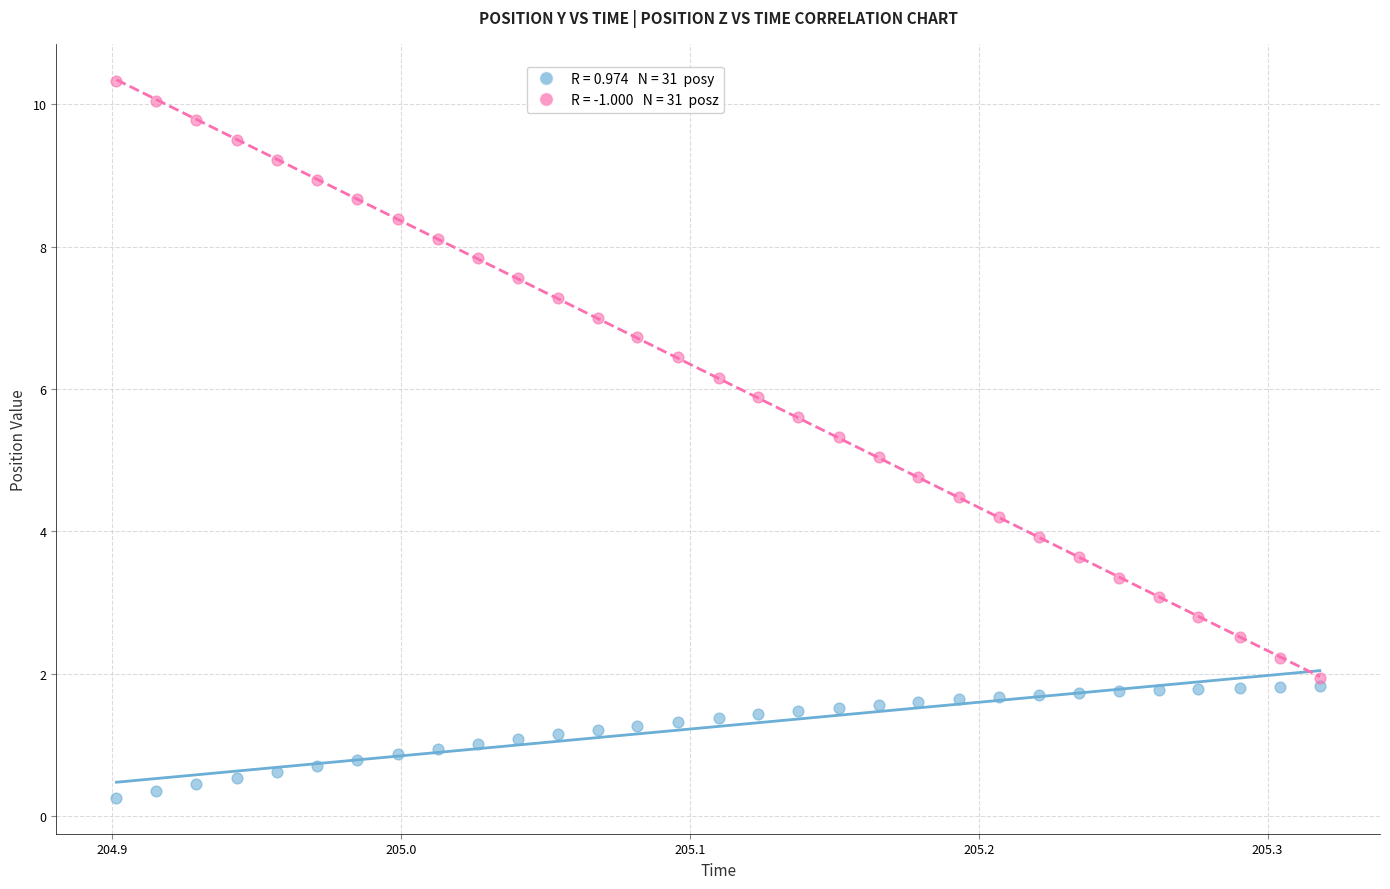

Across all data points, what is the range of Y values (max minus min)?

10.1